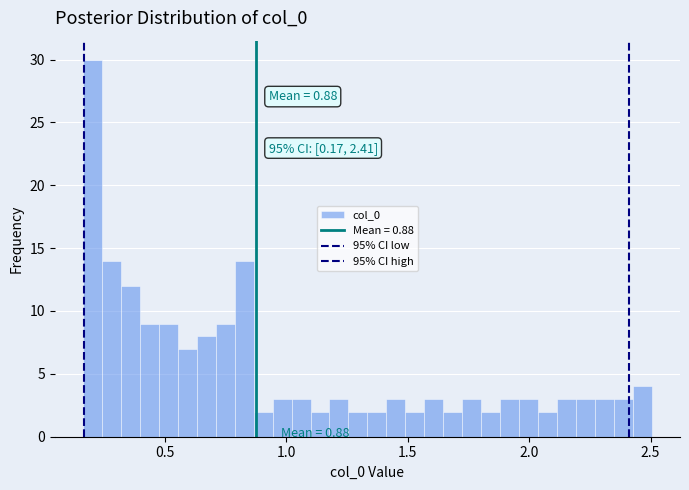

Read against the x-axis, roughly where is the centre of the tallest bar?

0.20